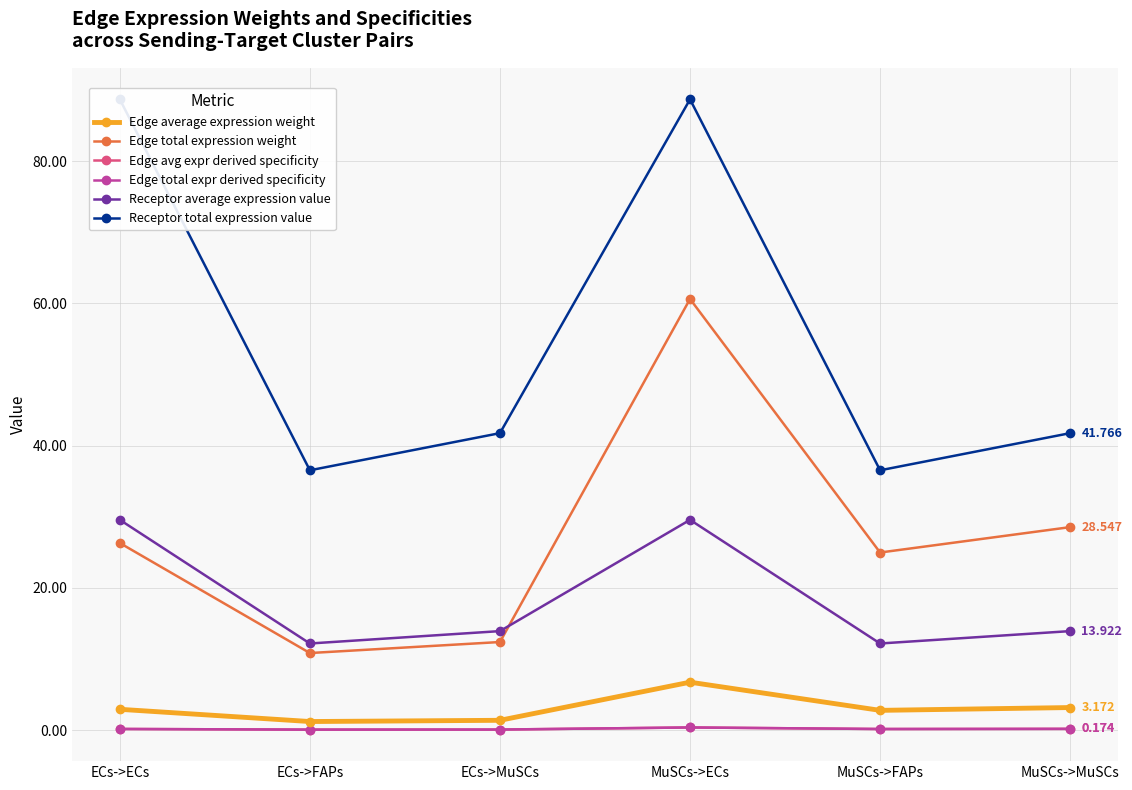

Count the Edge avg expr derived specificity values in the range 0 to 1.

6